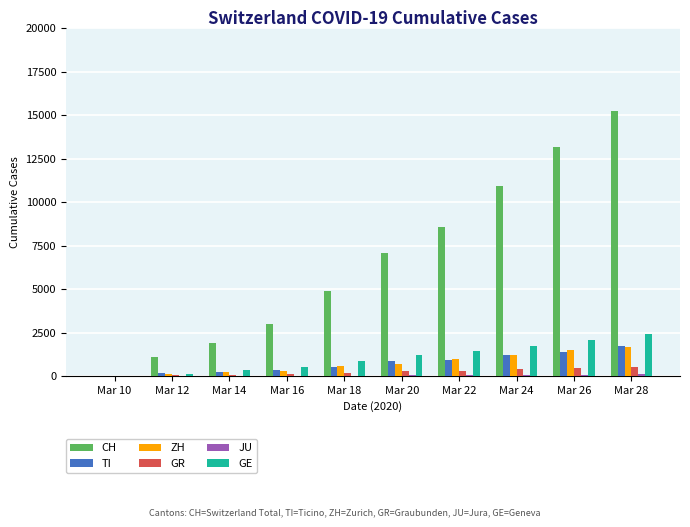

The GE series shows 2066 at Mar 26. True or false?

True